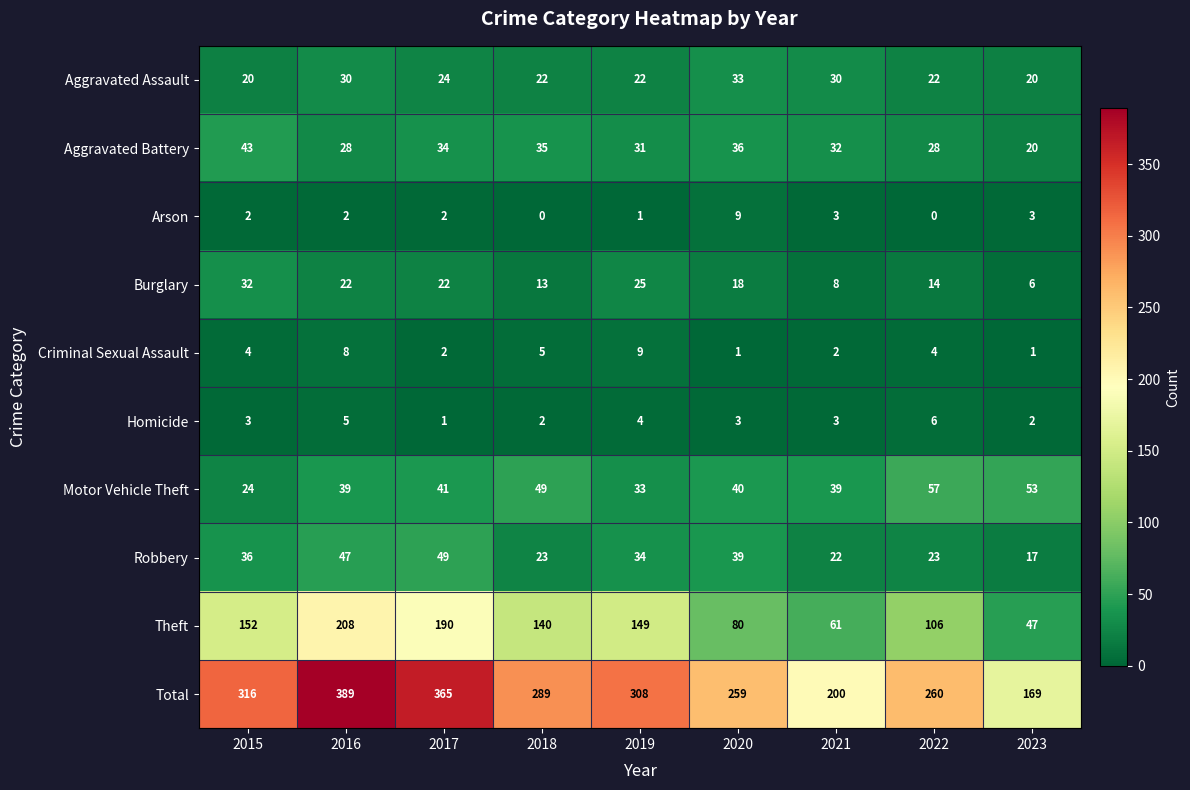

What is the highest value of the Aggravated Battery series?

43